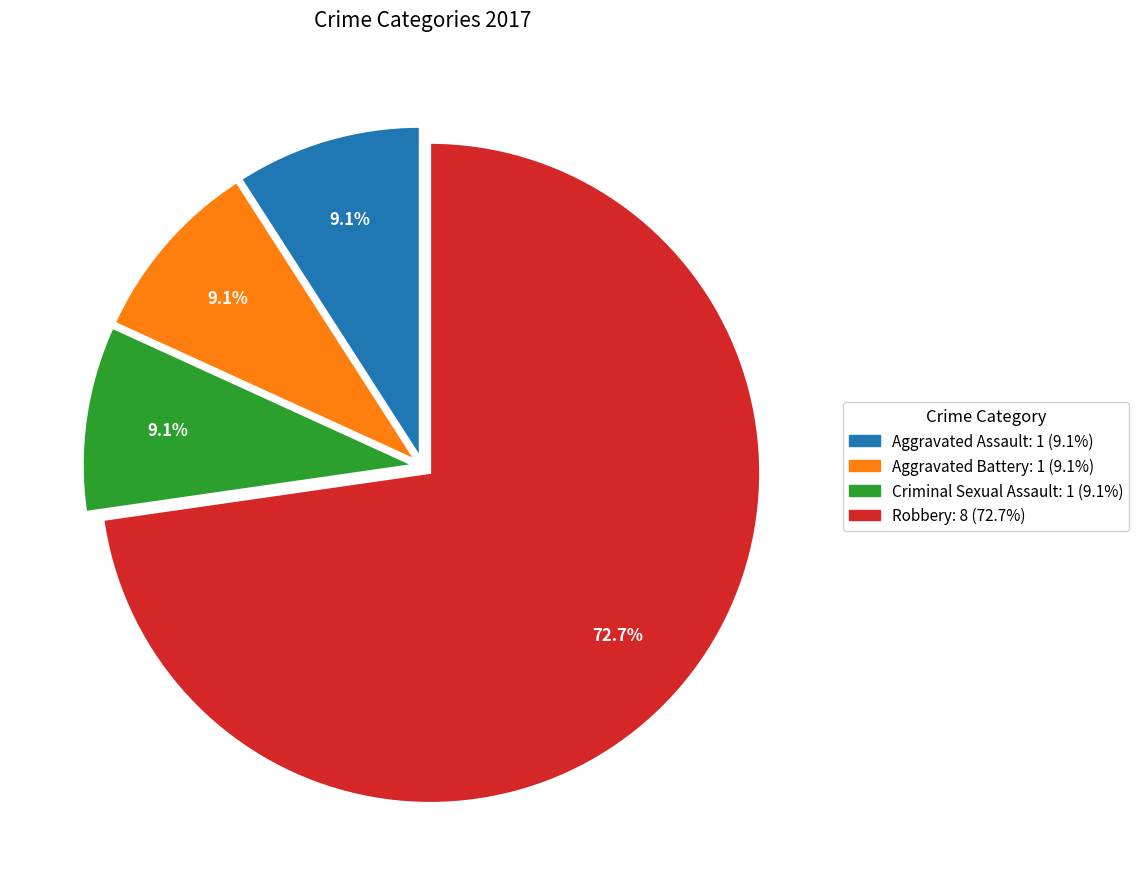

Is there any slice that represents more than half of the pie?

Yes